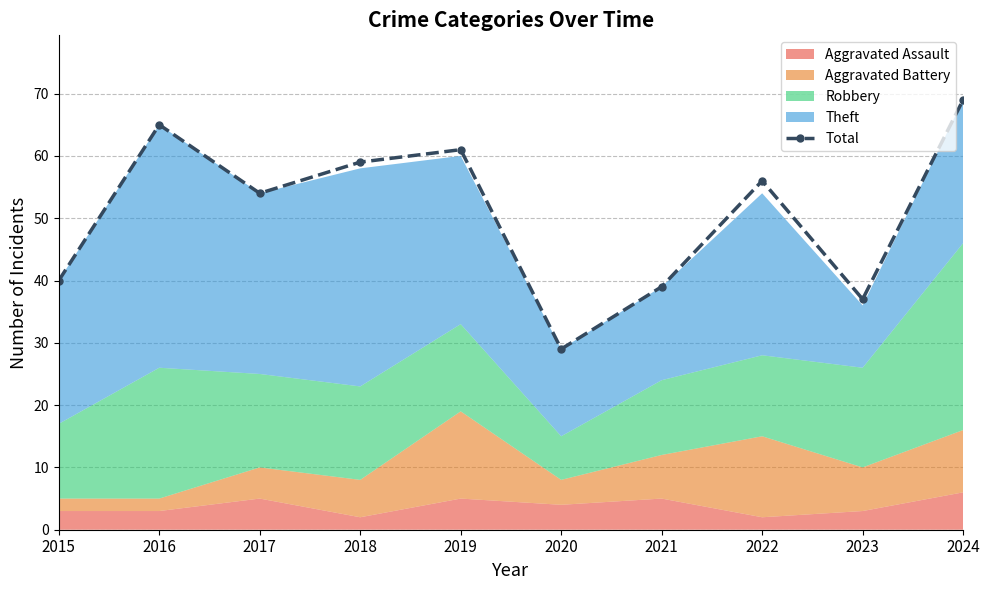

Does the chart display data point markers on the line(s)?

Yes